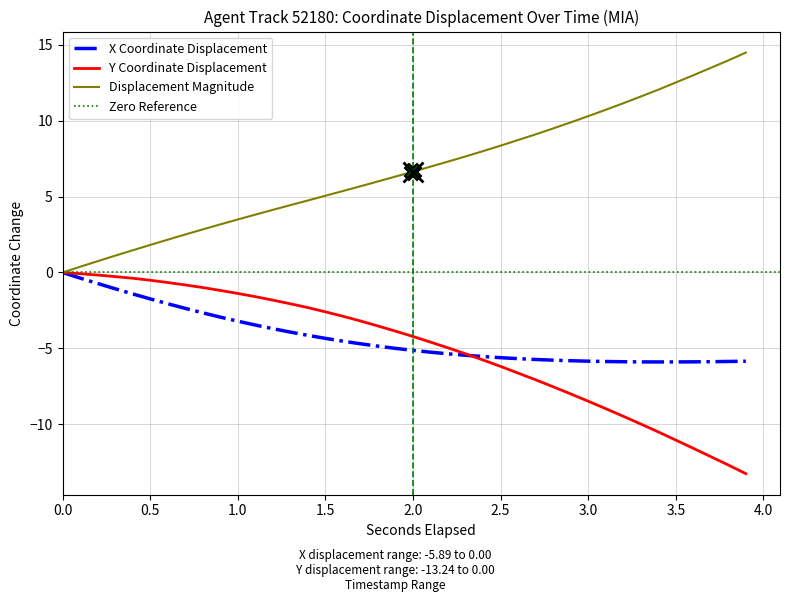

What is the minimum value for X Coordinate Displacement?

-5.9